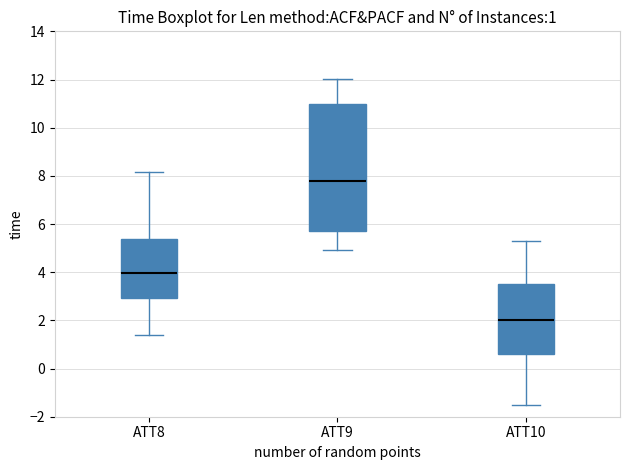

Which box's median line is the highest?

ATT9